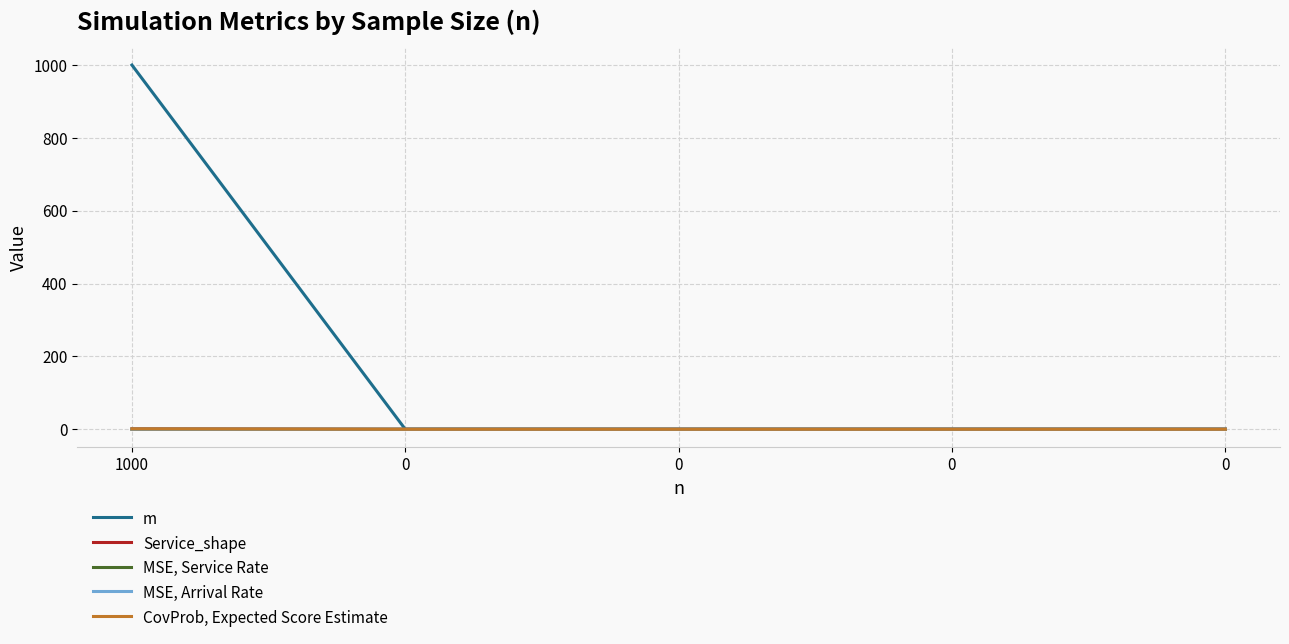

Which series has the widest spread of values?

m